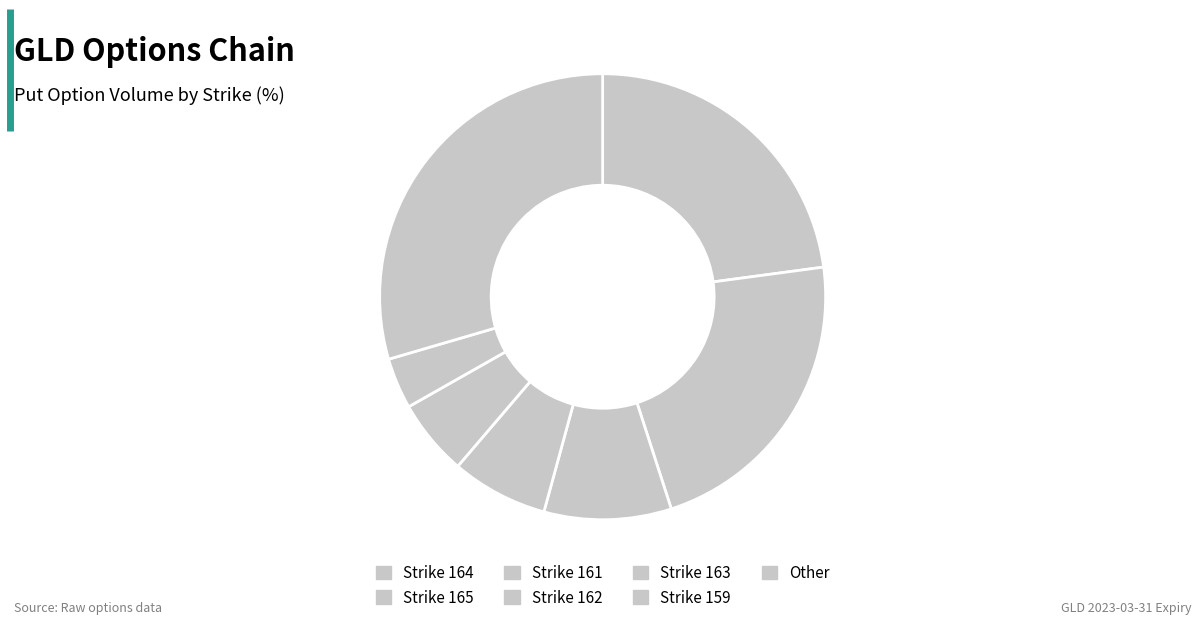

How many segments does this pie chart have?

7